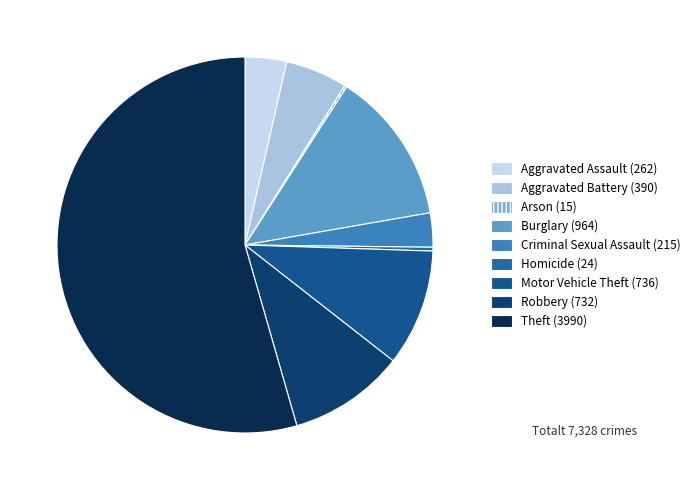

How many slices are in this pie chart?

9